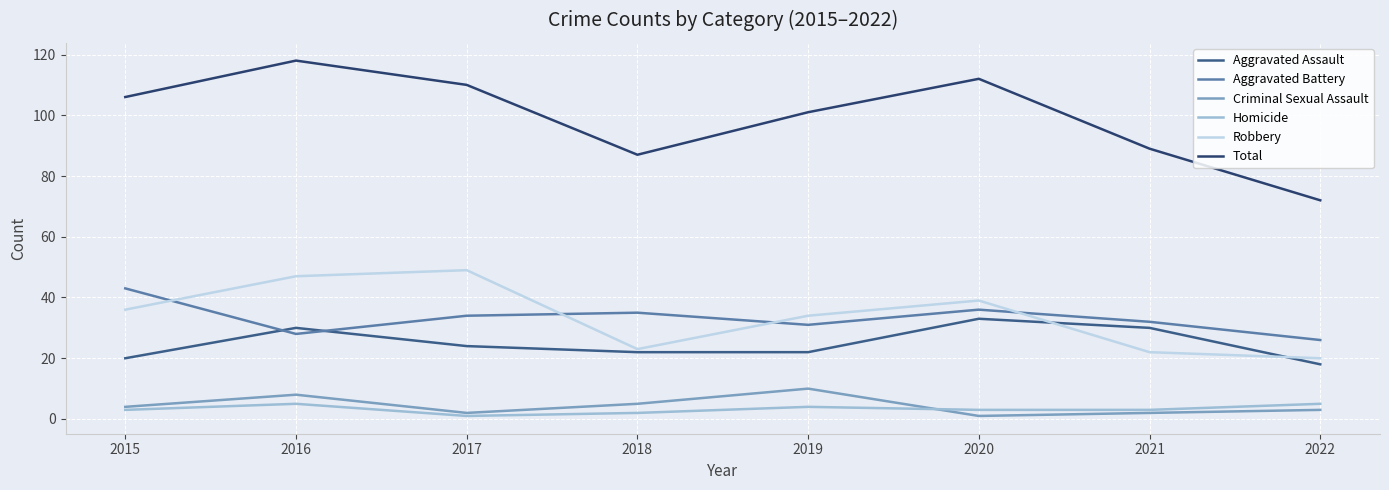

What is the sum of all Aggravated Assault values?

199